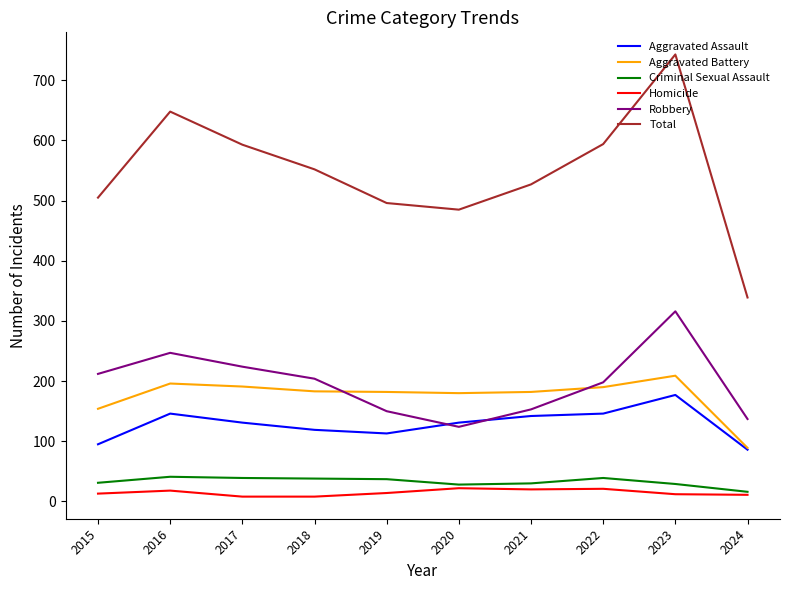

What is the difference between the highest and lowest values at 2020?

463